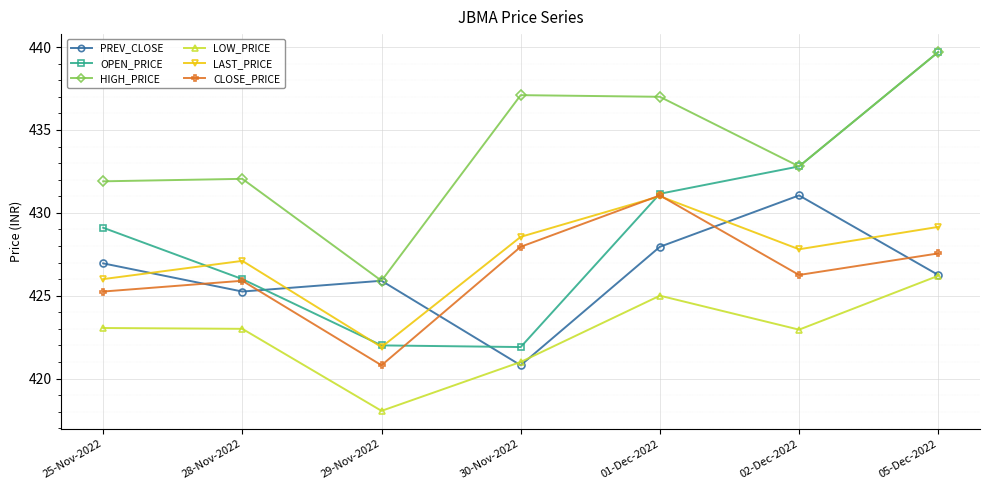

How many data points in CLOSE_PRICE are above 426?

4